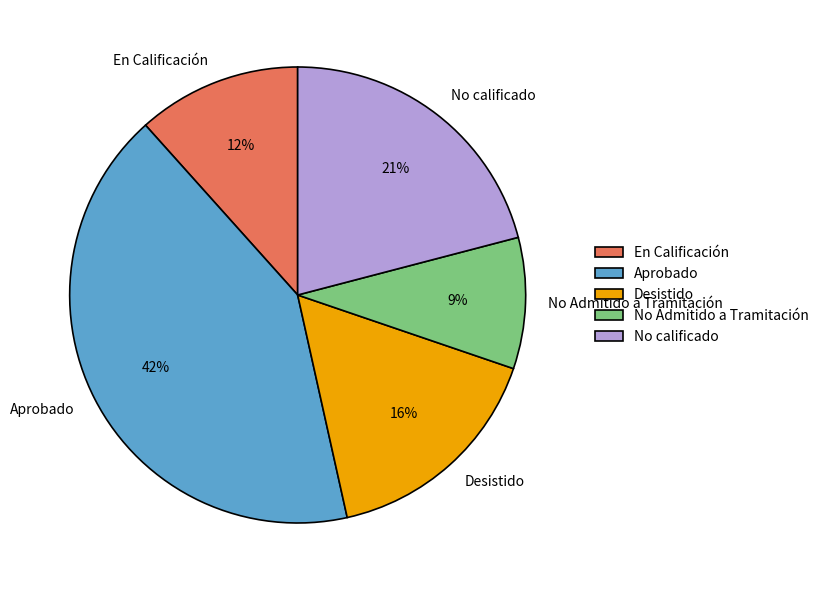

Is the sum of Aprobado and No calificado greater than half?

Yes